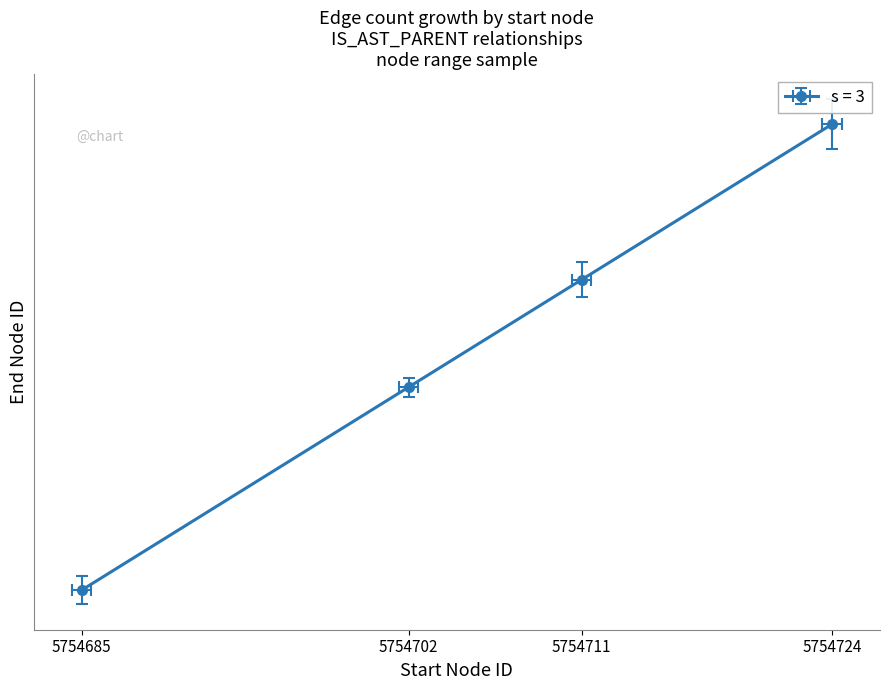

Reading left to right, extract all data points from this chart.

5754686	5754703	5754712	5754725